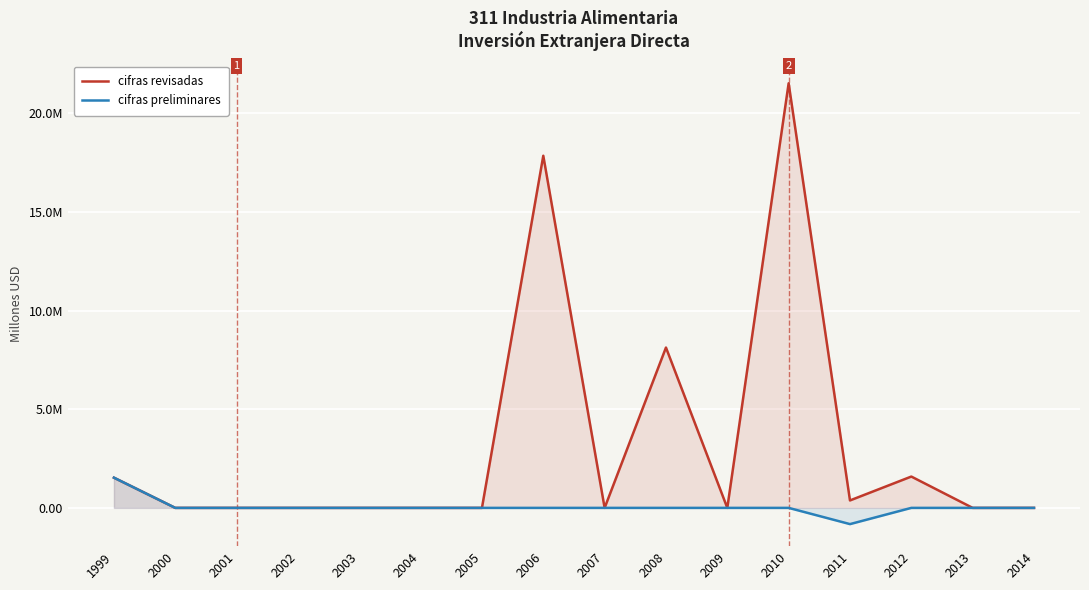

Does the chart display data point markers on the line(s)?

No